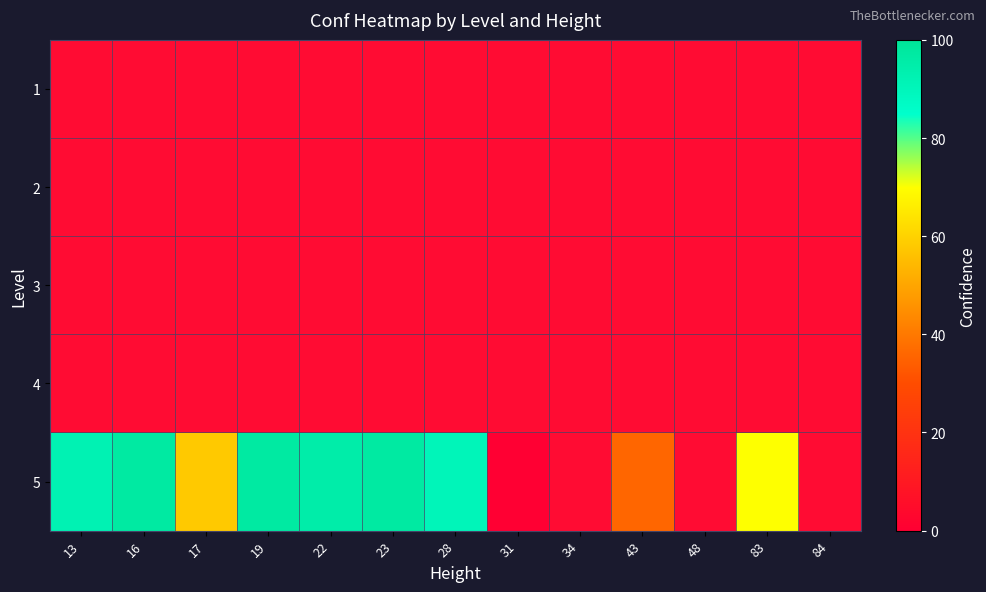

How many values in 5 are above zero?

9